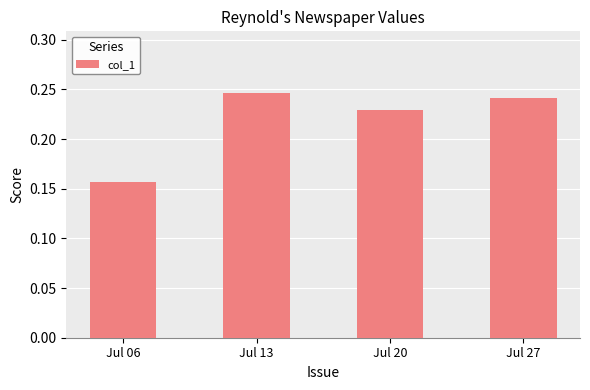

Rank the categories by value from highest to lowest.

Jul 13, Jul 27, Jul 20, Jul 06